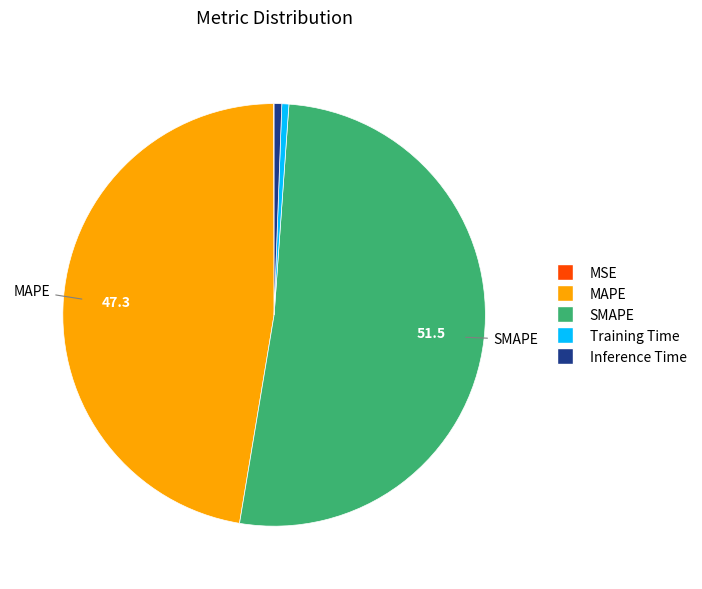

Is there any slice that represents more than half of the pie?

Yes